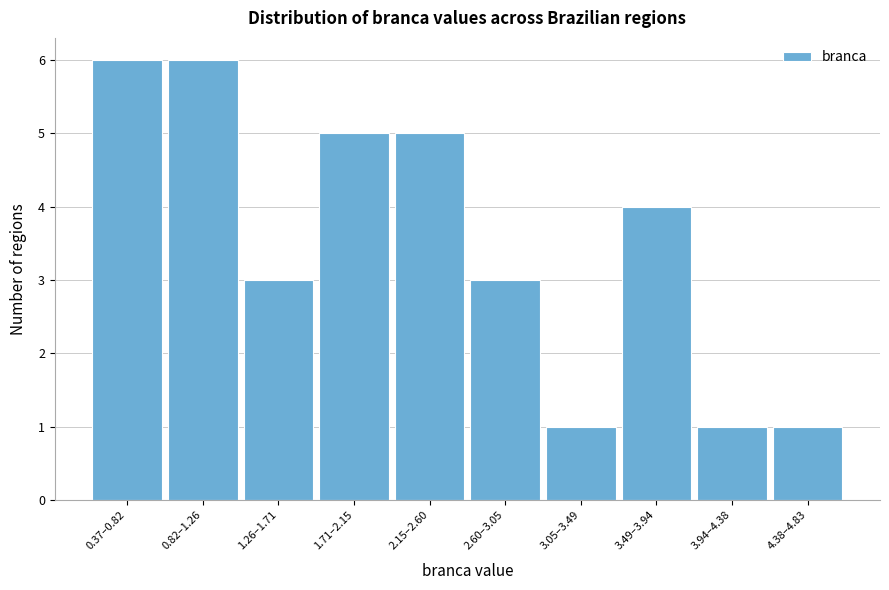

Reading right to left, transcribe all the data shown in this chart.

4.38–4.83=1	3.94–4.38=1	3.49–3.94=4	3.05–3.49=1	2.60–3.05=3	2.15–2.60=5	1.71–2.15=5	1.26–1.71=3	0.82–1.26=6	0.37–0.82=6